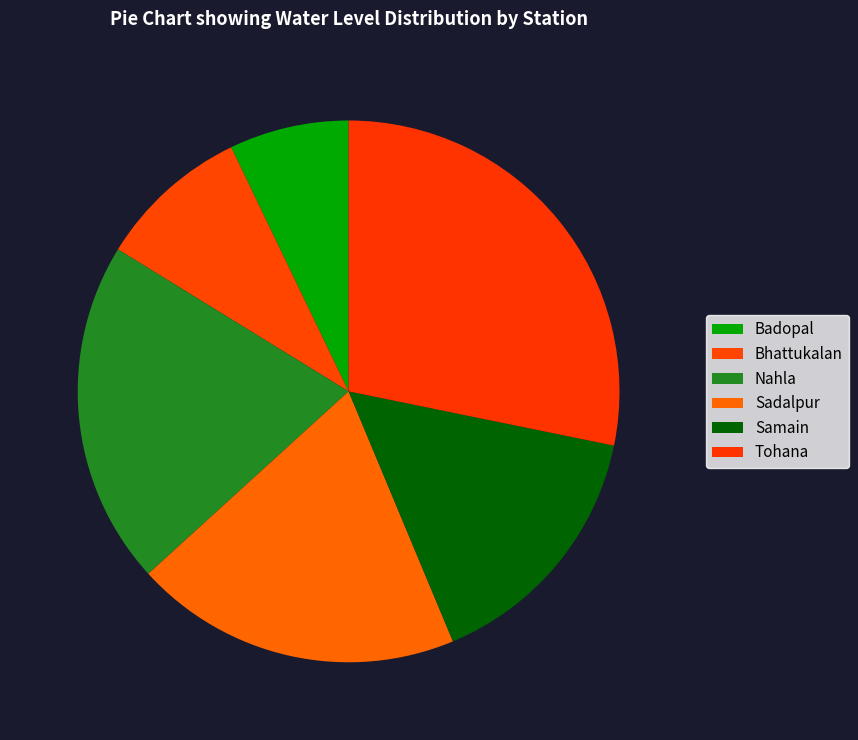

The Bhattukalan slice represents 9% of the pie. True or false?

True